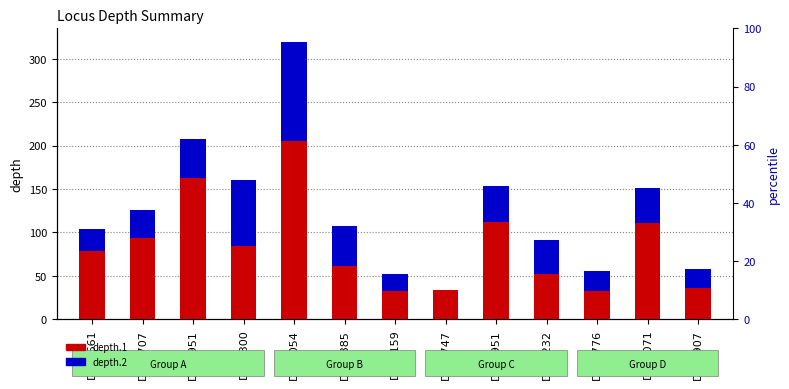

What is the total value across all series at Dc13159?

52